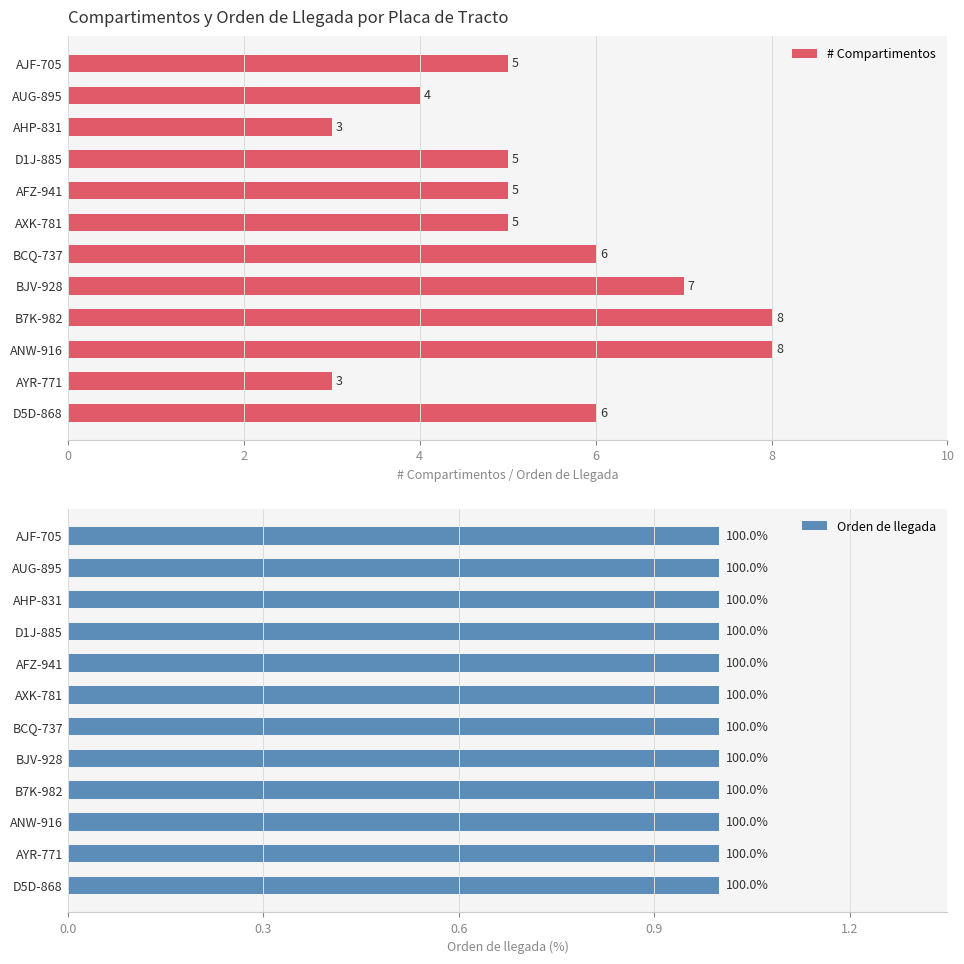

What are all the series names shown in the legend?

# Compartimentos, Orden de llegada